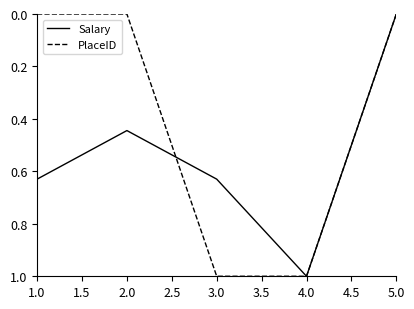

What is the maximum value for PlaceID?

1.0